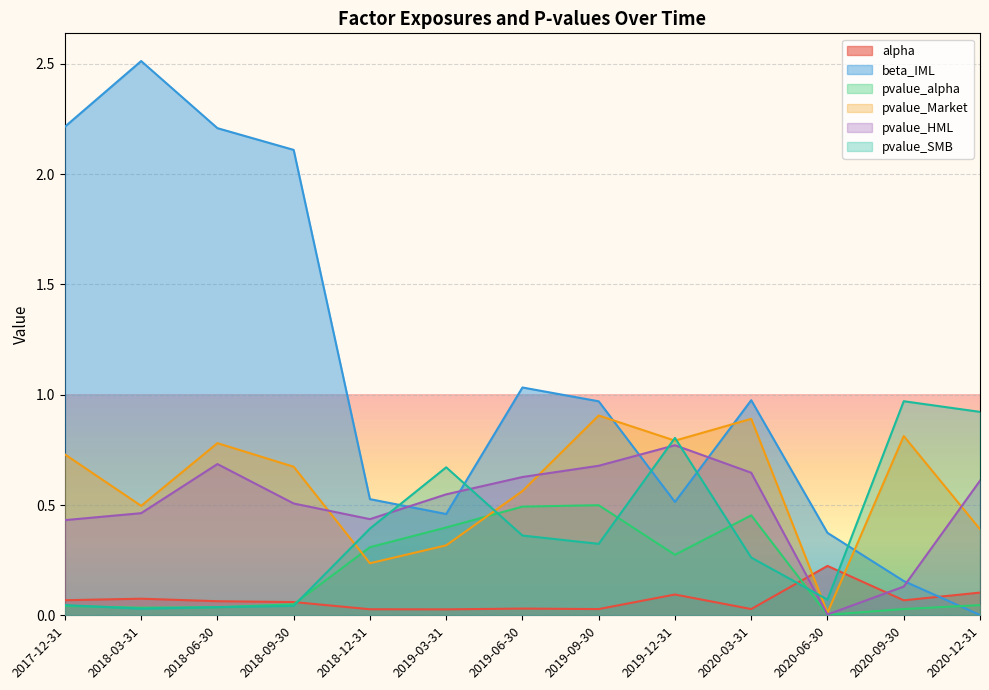

Where is the first local maximum for pvalue_HML?

2018-06-30